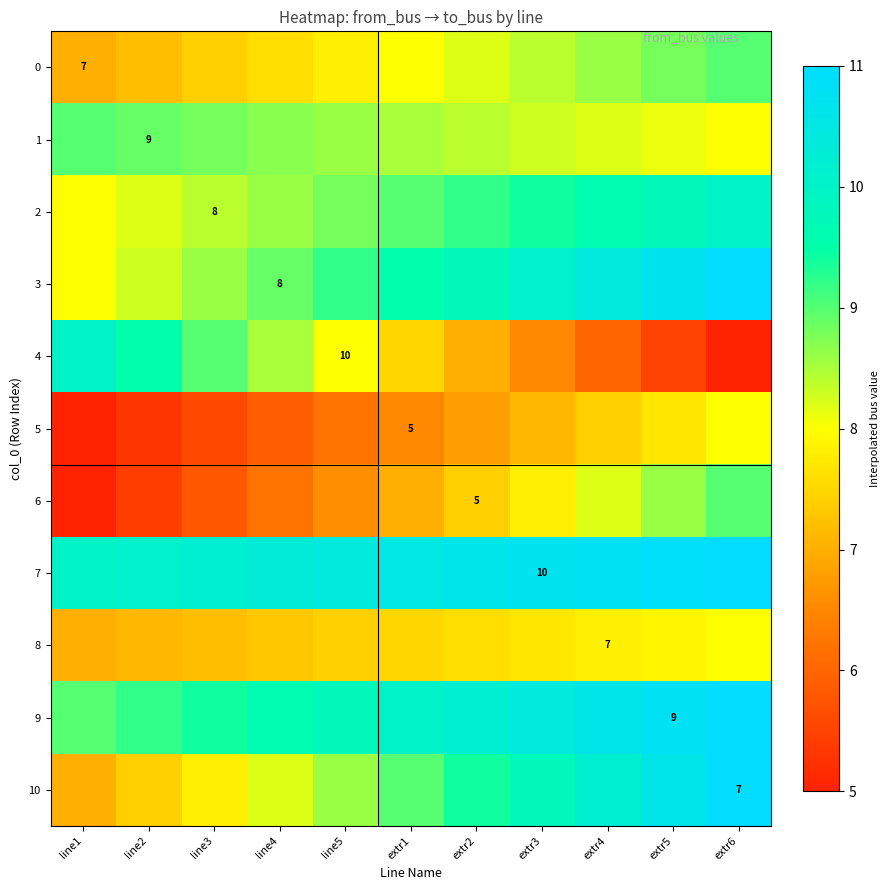

What is the minimum value shown in the chart?

5.0